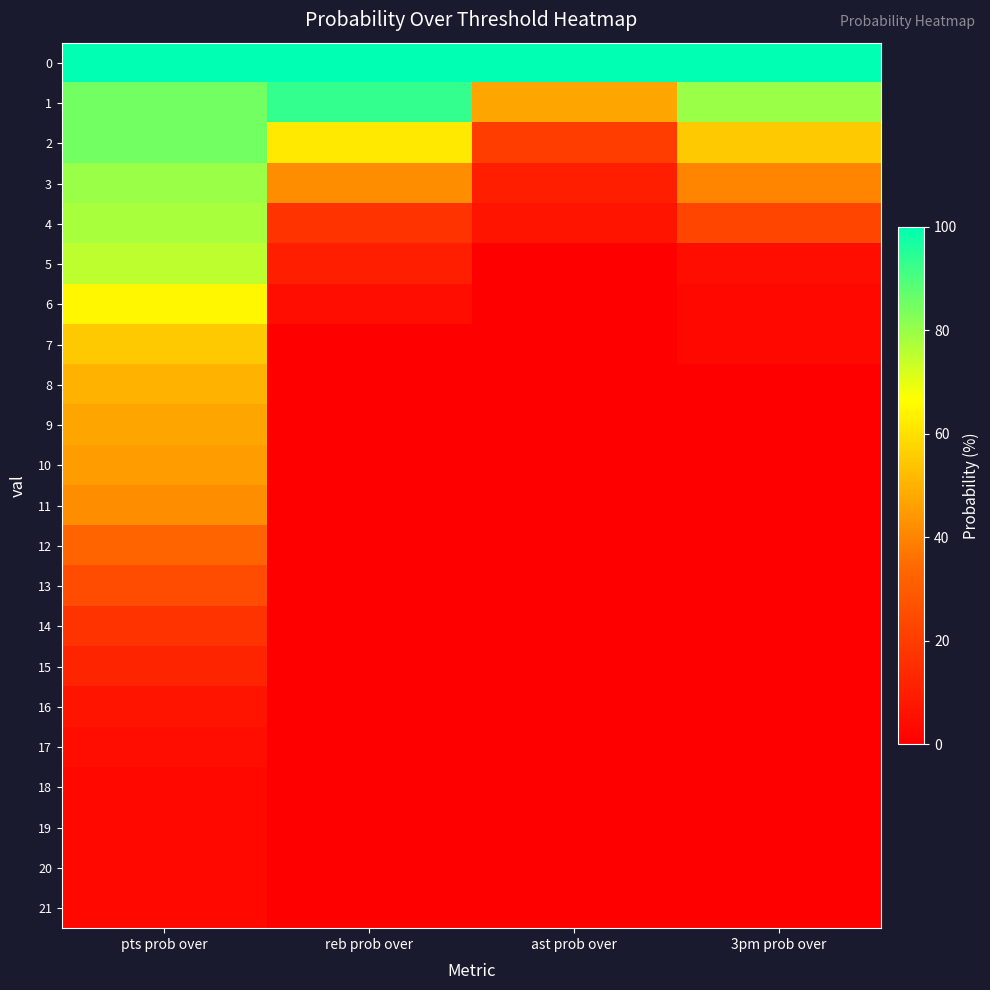

Rank the series by their maximum value, from highest to lowest.

0, 1, 2, 3, 4, 5, 6, 7, 8, 9, 10, 11, 12, 13, 14, 15, 16, 17, 18, 19, 20, 21